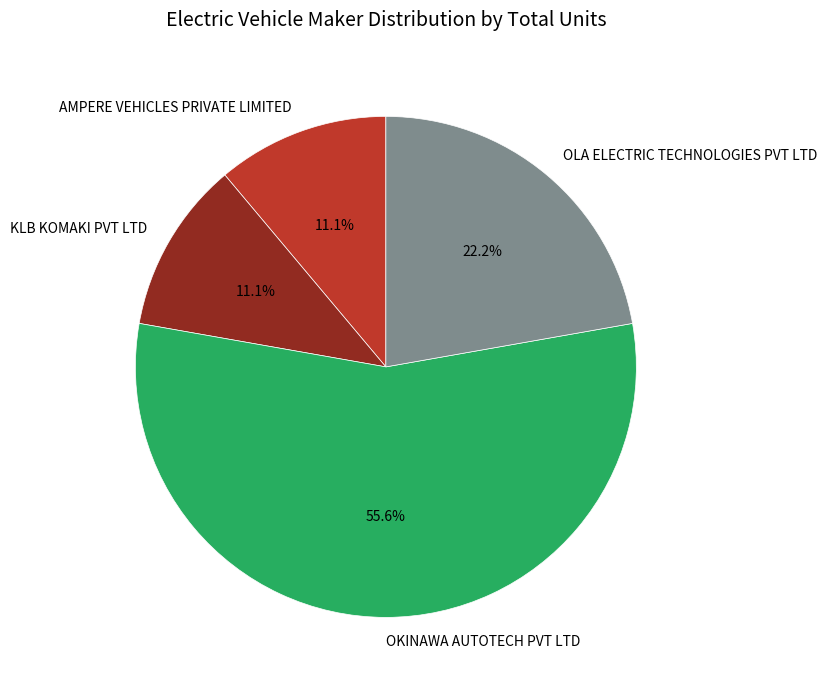

Between AMPERE VEHICLES PRIVATE LIMITED and OLA ELECTRIC TECHNOLOGIES PVT LTD, which is larger?

OLA ELECTRIC TECHNOLOGIES PVT LTD